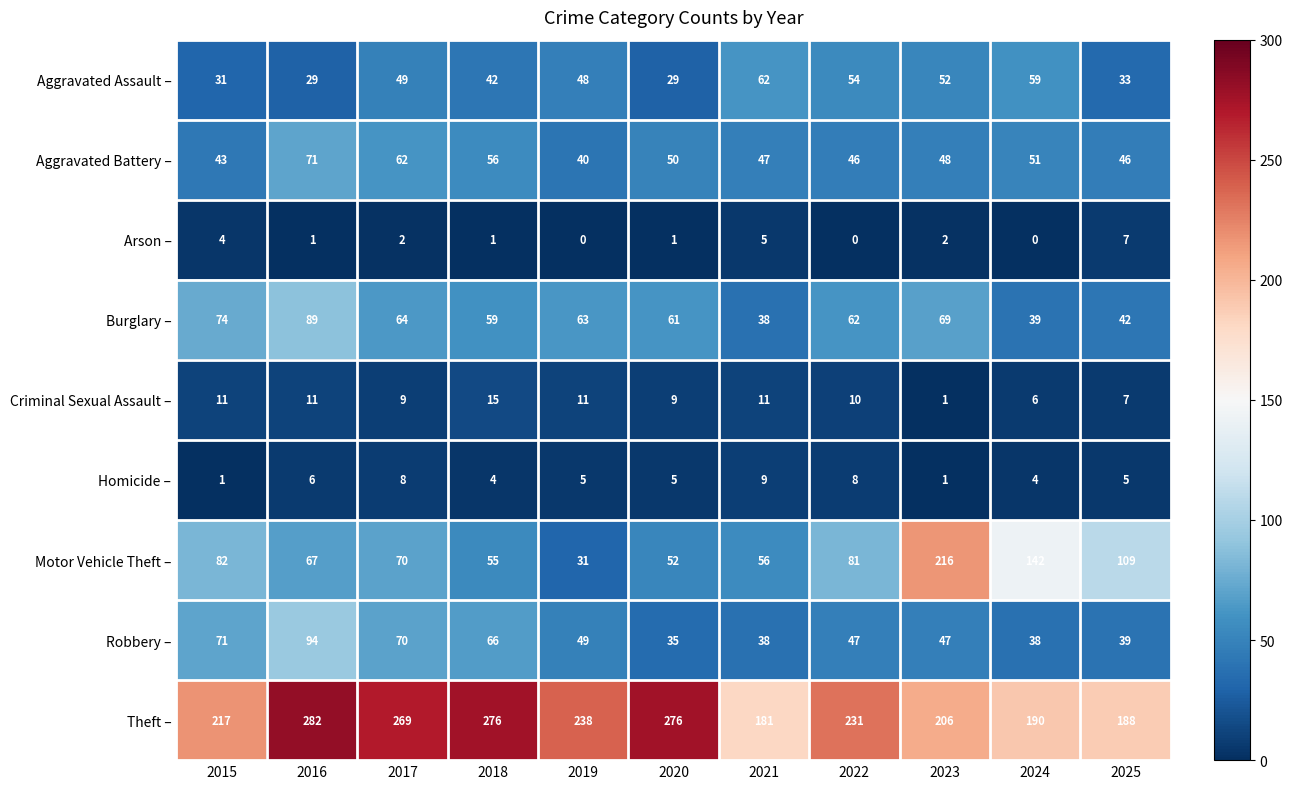

Which category has the lowest value in the Theft – series?

2021